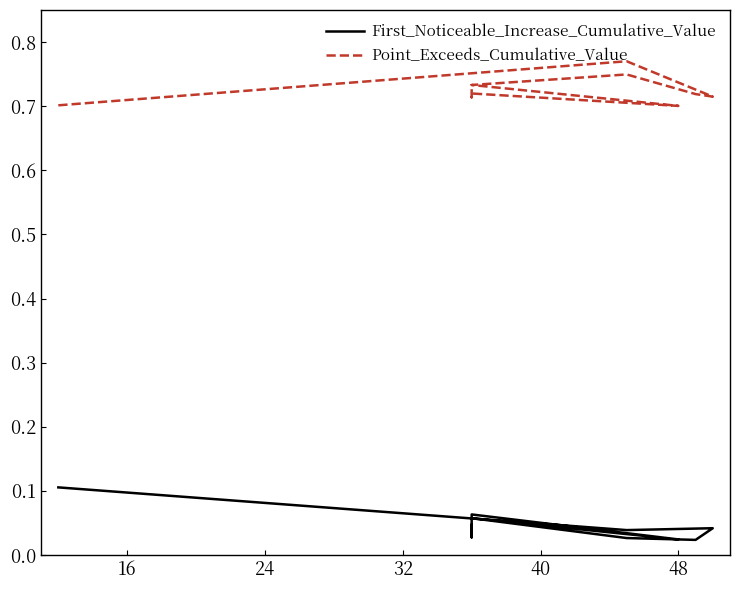

Does the chart have visible grid lines?

No